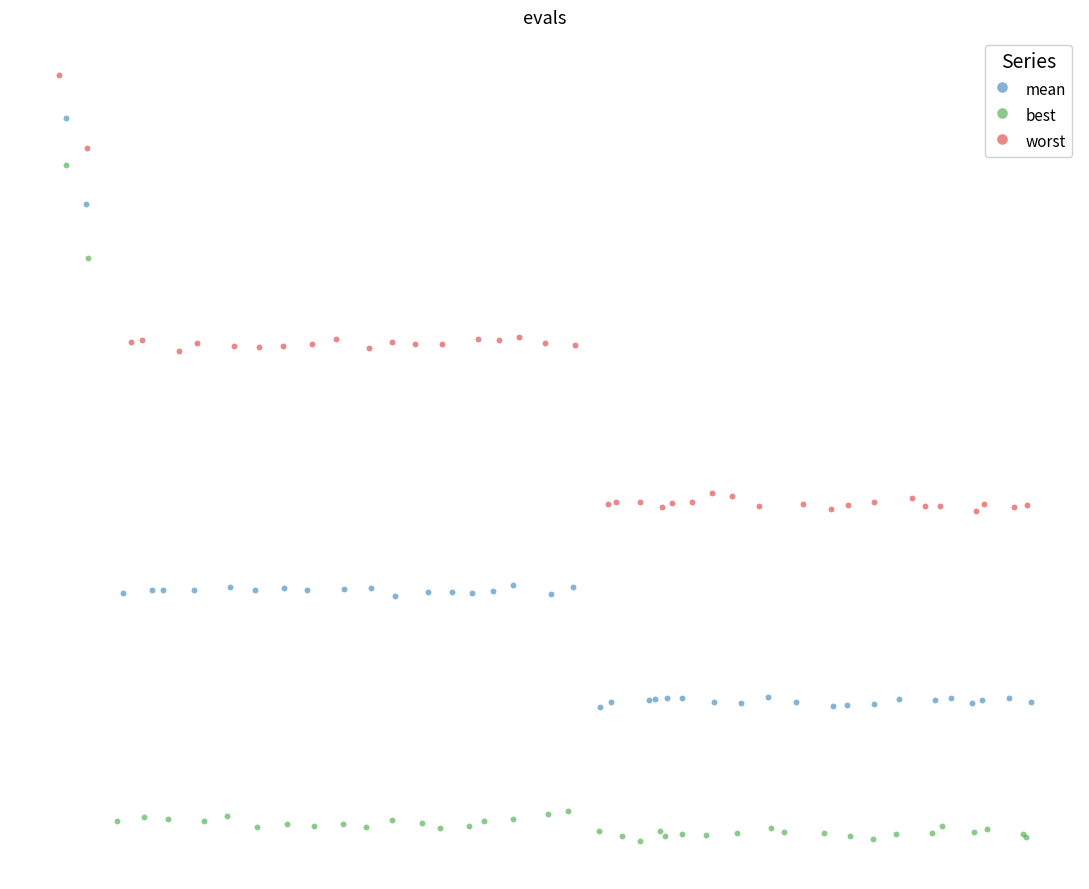

Which series contains the lowest Y value?

best